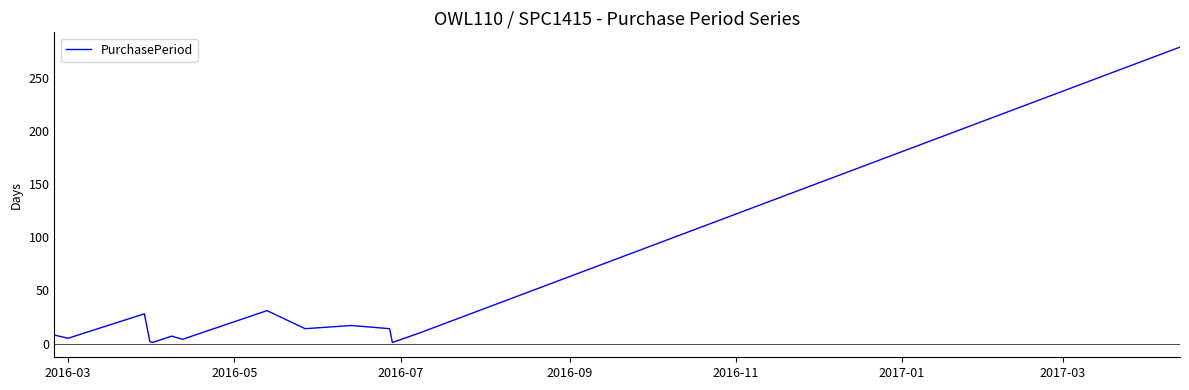

What is the sum of all values?

421